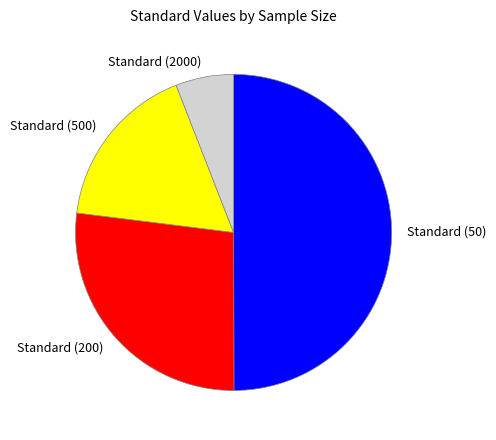

Does Standard (500) account for over 50% of the chart?

No